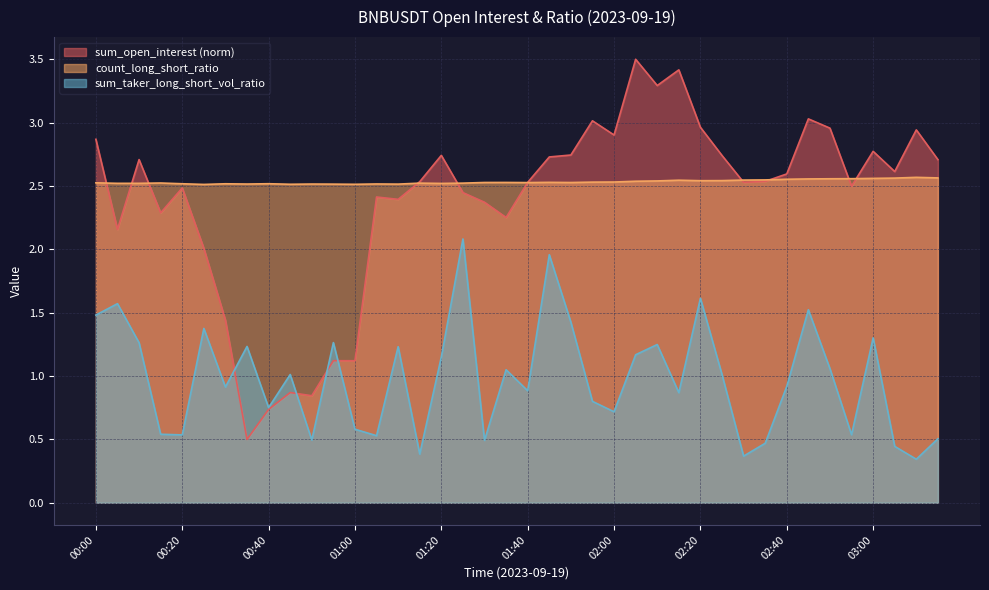

What is the maximum value shown in the chart?

3.5